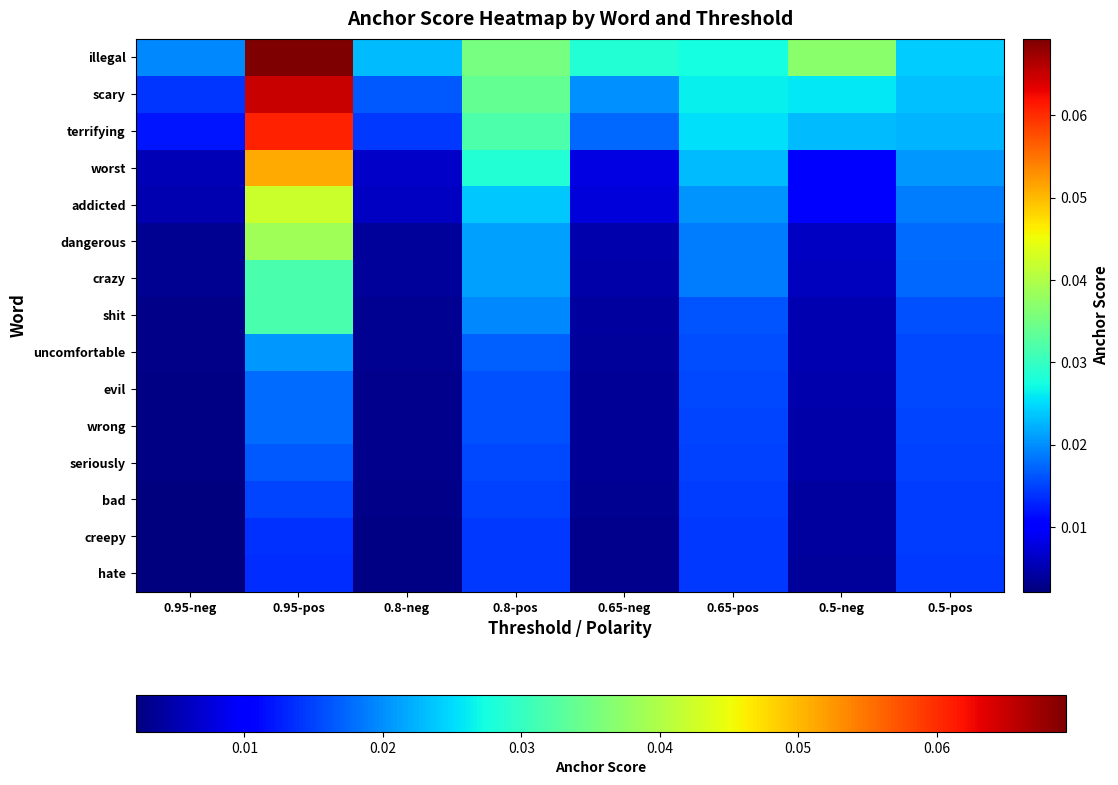

Which category has the lowest value across all series?

0.95-neg